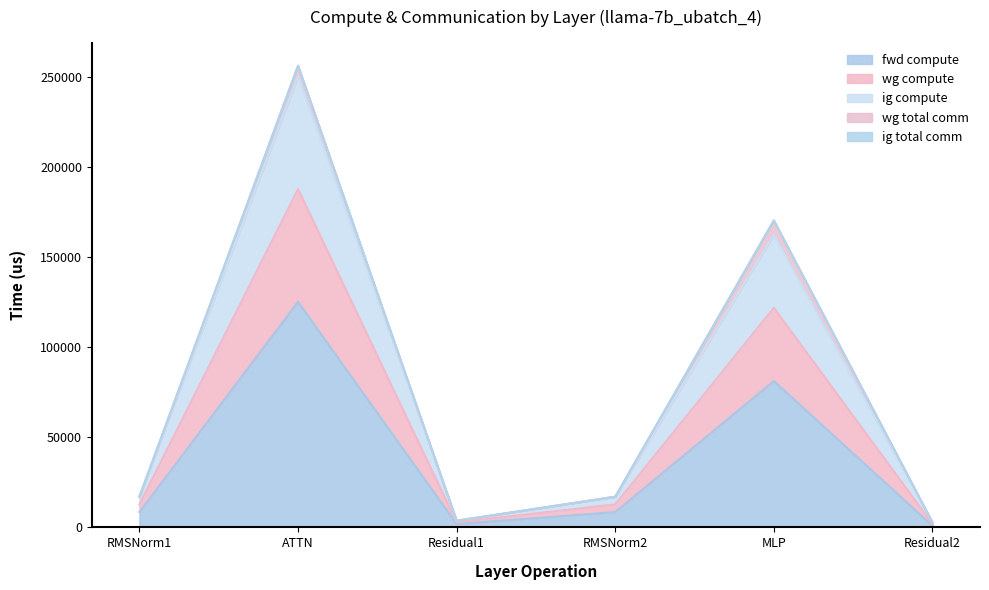

What is the label of the 4th point from the left?

RMSNorm2